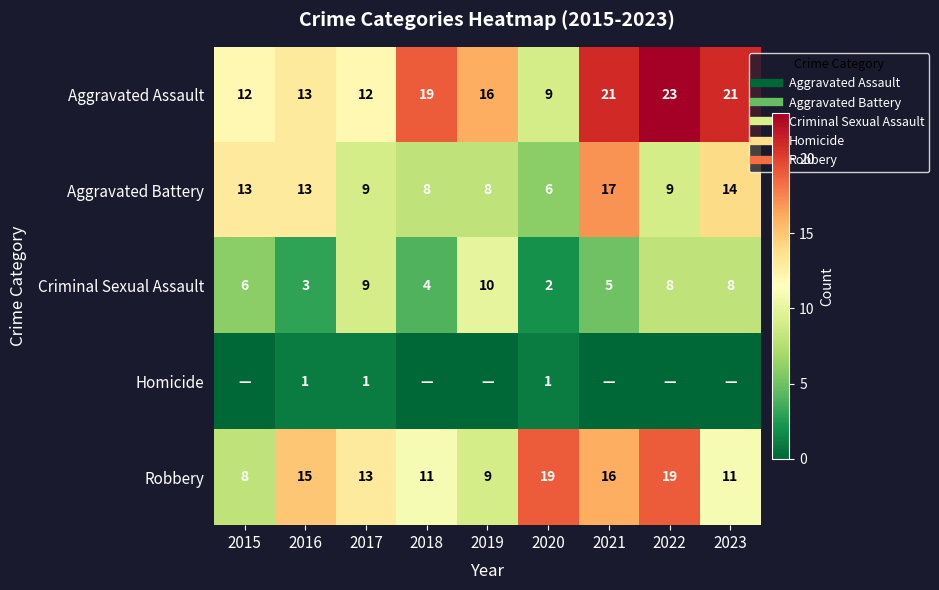

What is the spread (max minus min) of values at 2018?

19